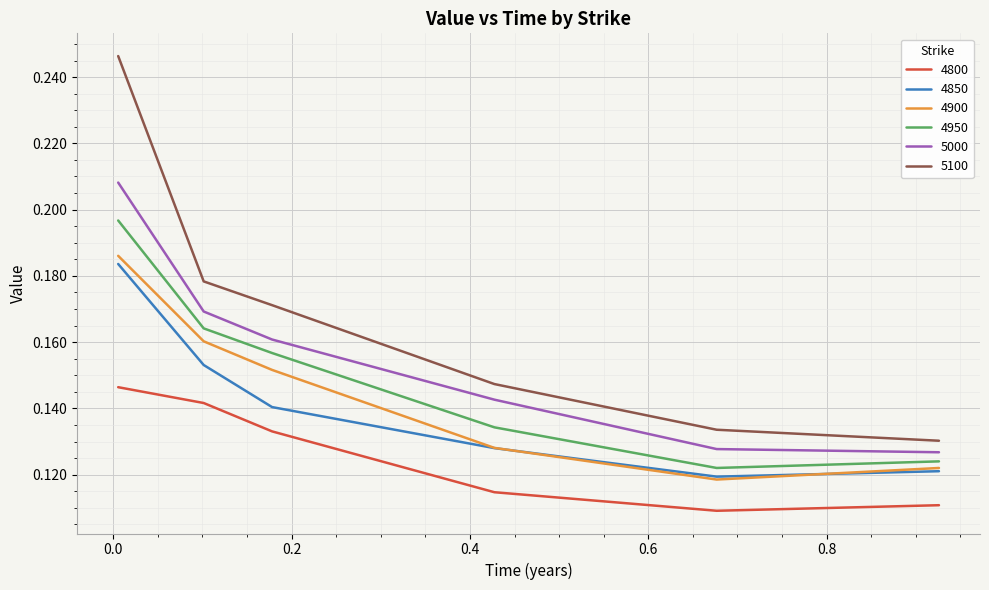

True or false: 4800 and 4850 intersect in this chart.

False